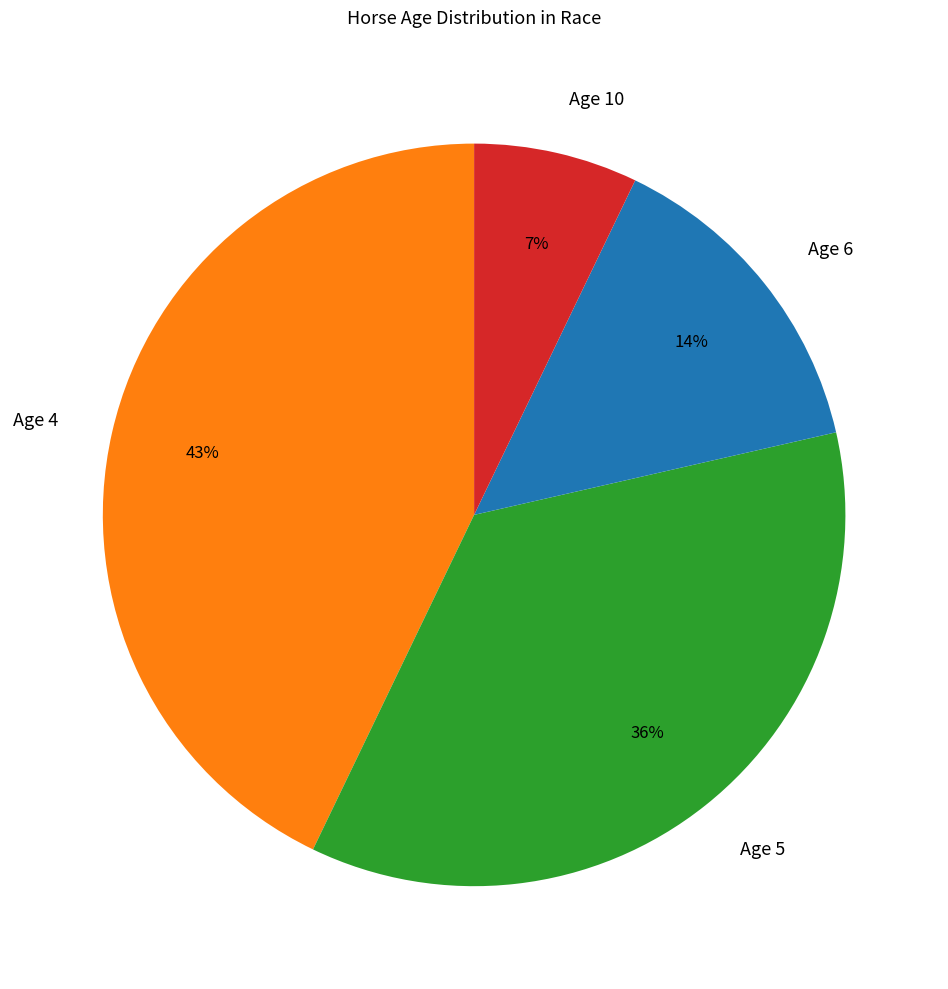

Combined, do Age 10 and Age 6 account for over 50%?

No